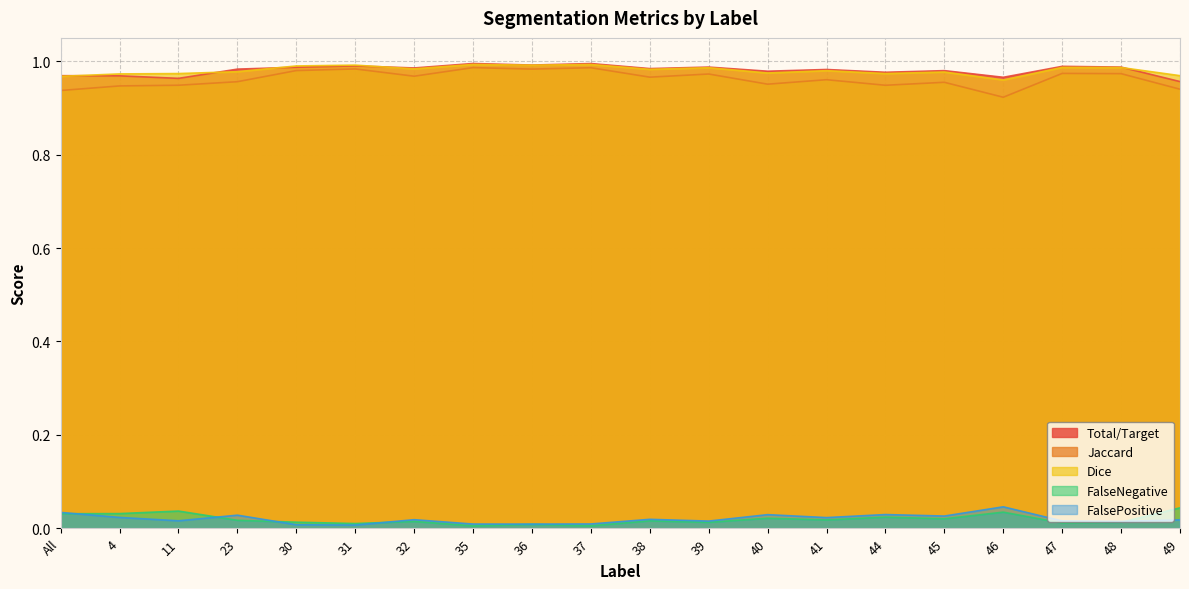

At which label is FalsePositive closest to 0?

31